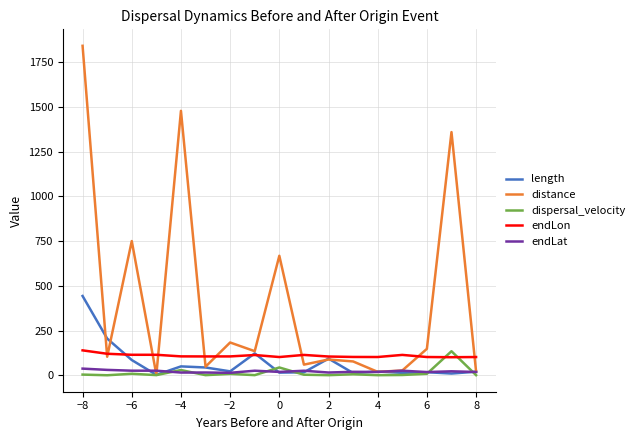

Which series has the widest spread of values?

distance